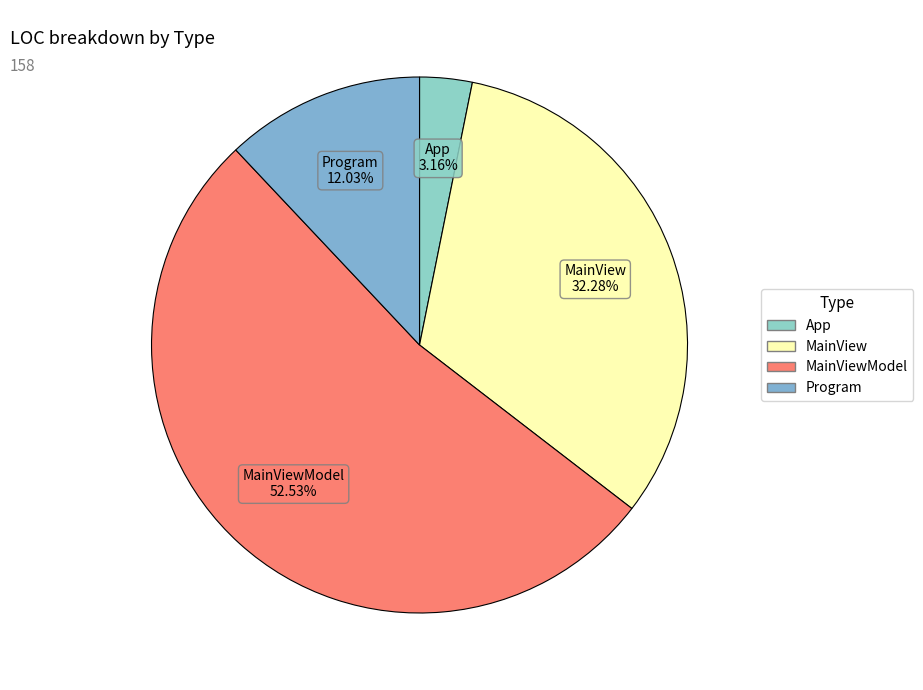

Count the number of slices in the pie.

4